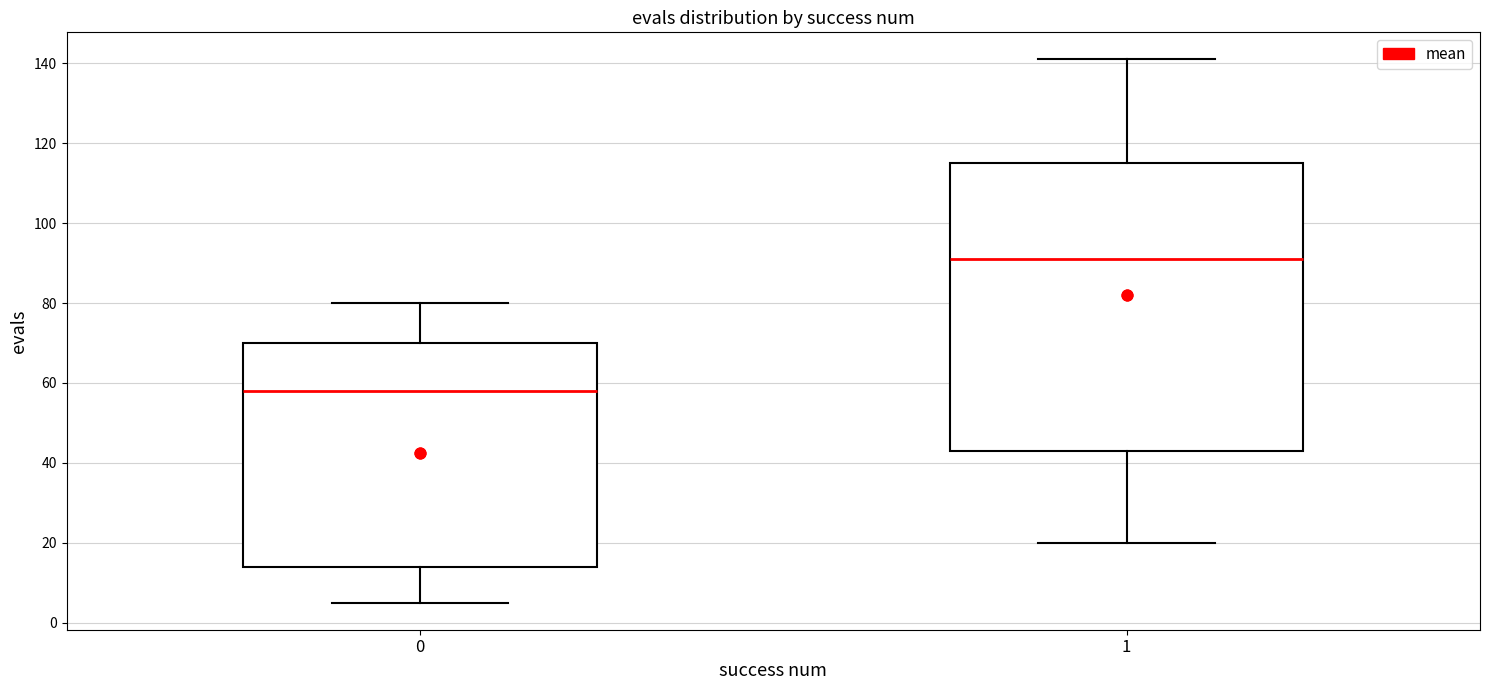

Which box's median line is the lowest?

0